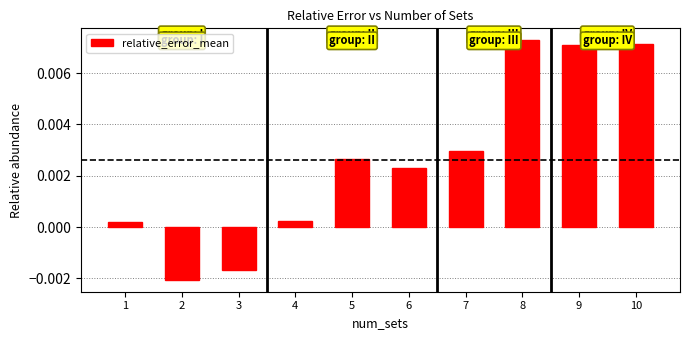

How many distinct data groups are displayed?

1